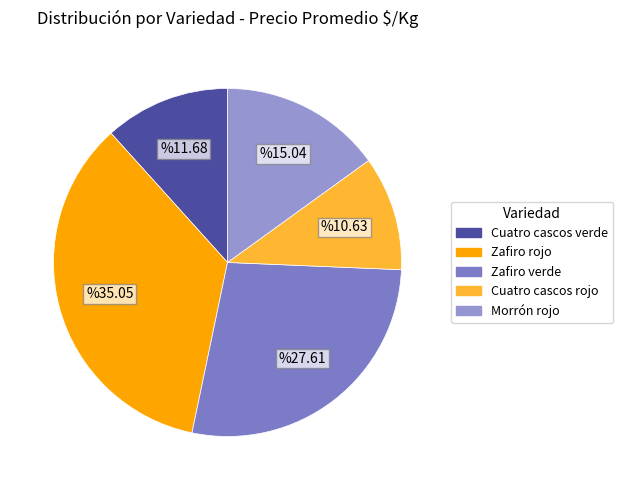

How many segments does this pie chart have?

5